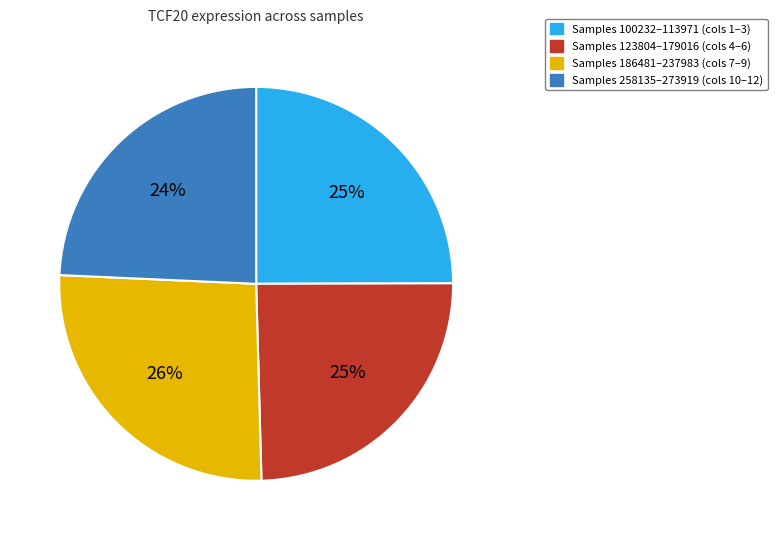

To the nearest percent, what is the average slice percentage?

25%